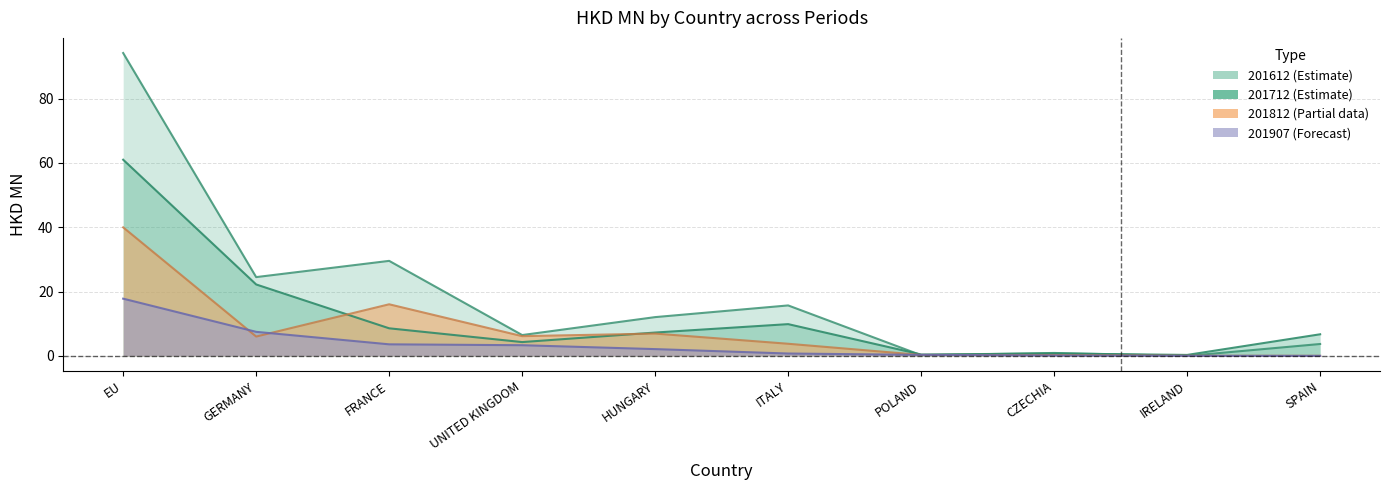

What is the maximum value for 201812?

40.0